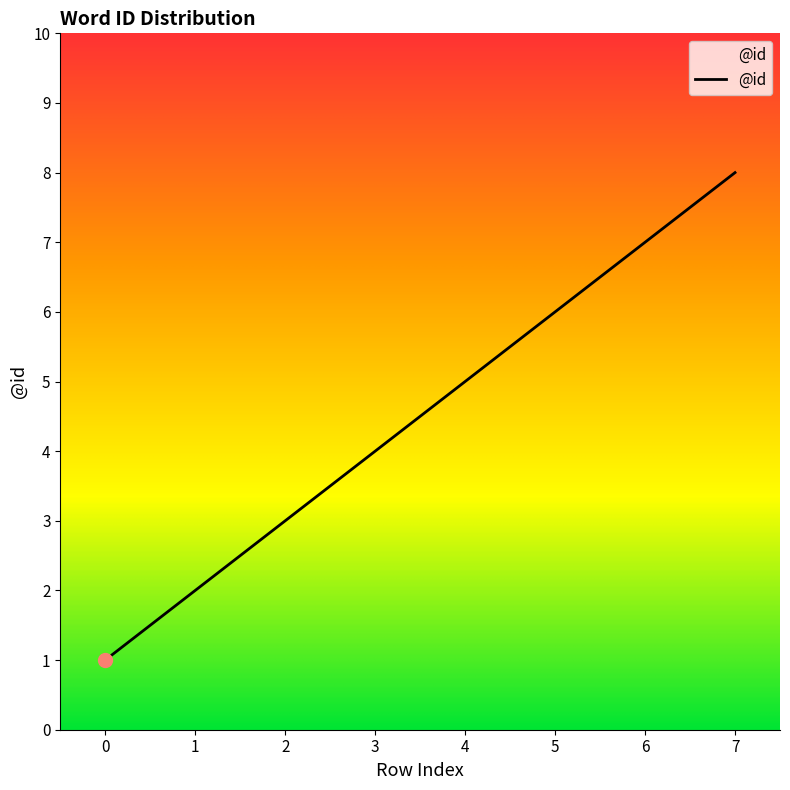

How many values are below 5?

4